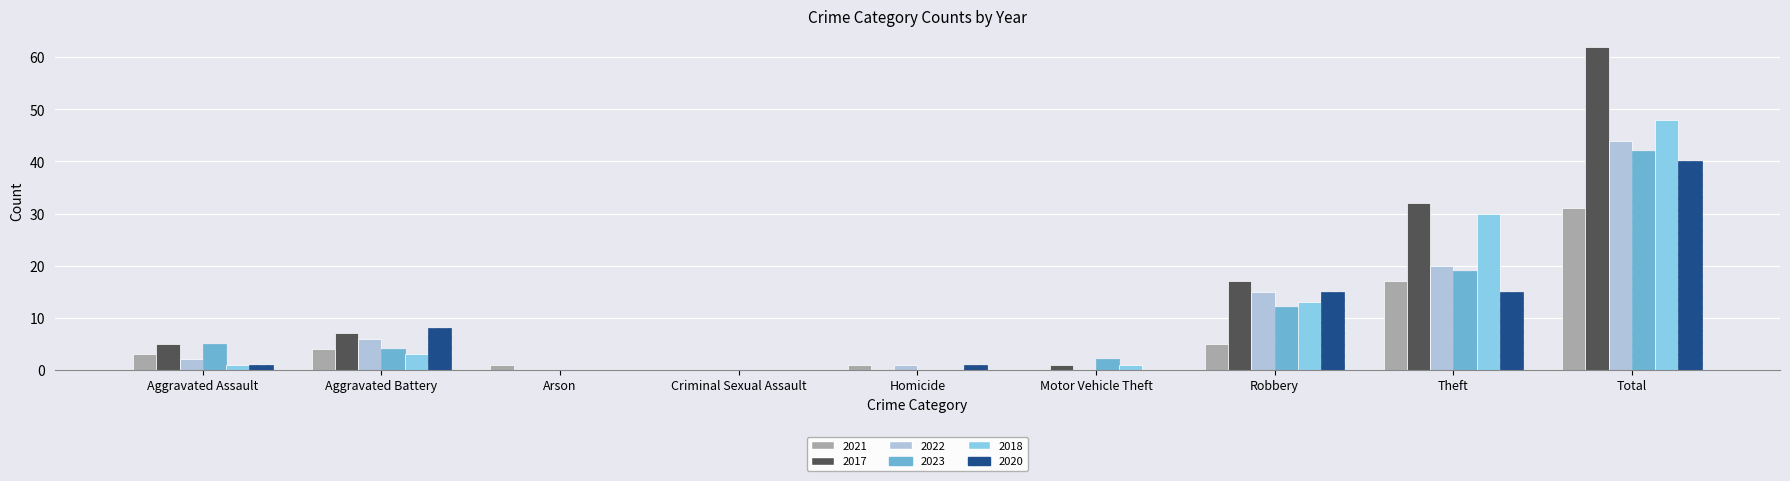

Which label corresponds to the largest value in the chart?

Total